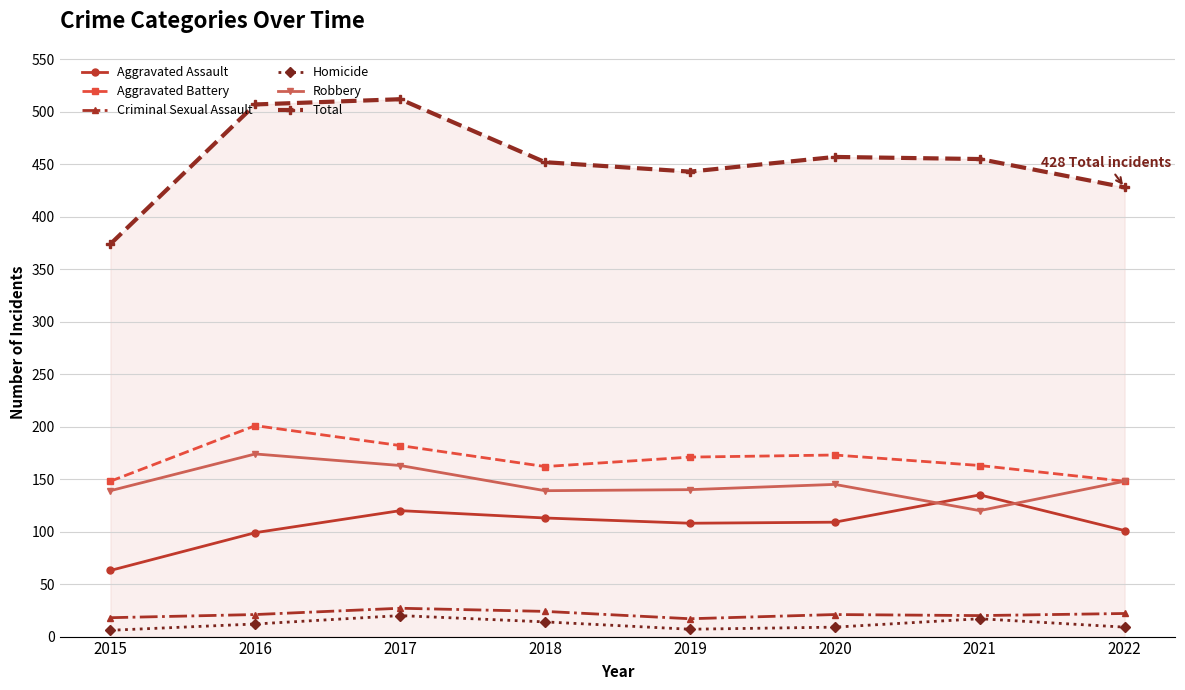

In Homicide, how many points are lower than both neighbors (excluding endpoints)?

1